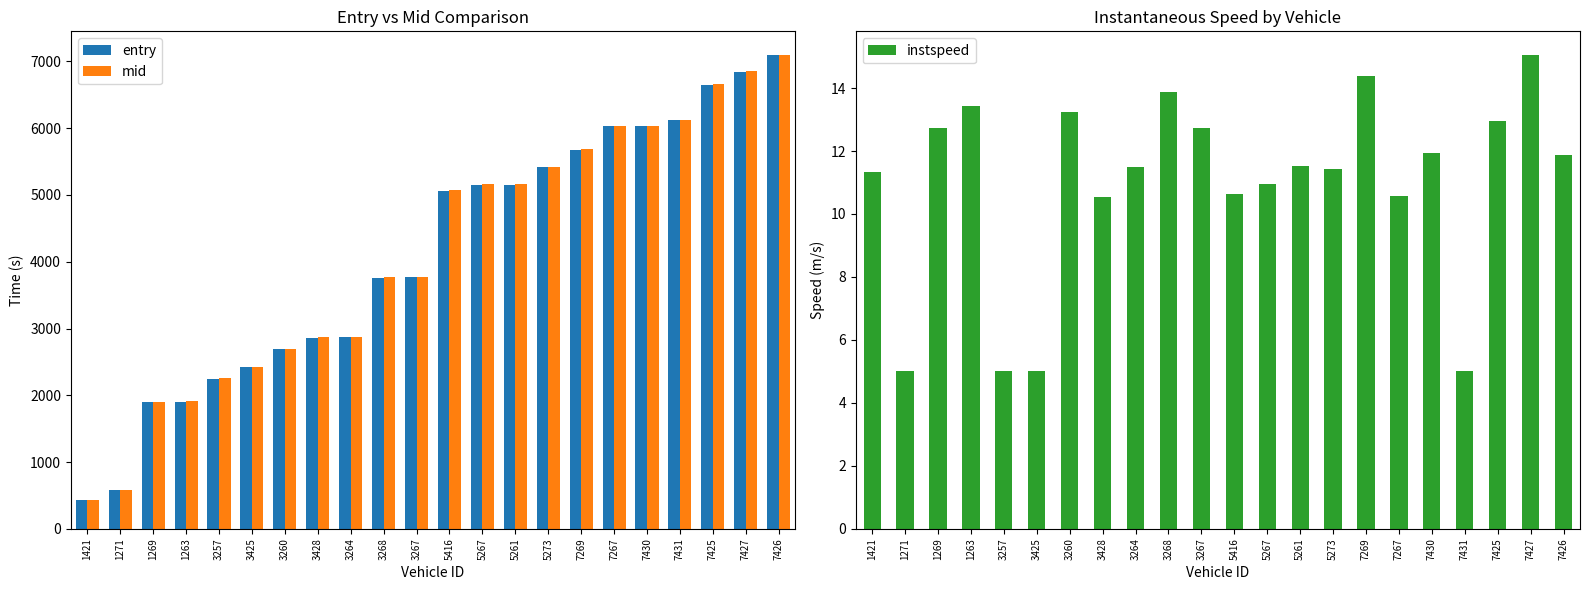

At which category is the sum across all series the highest?

7426